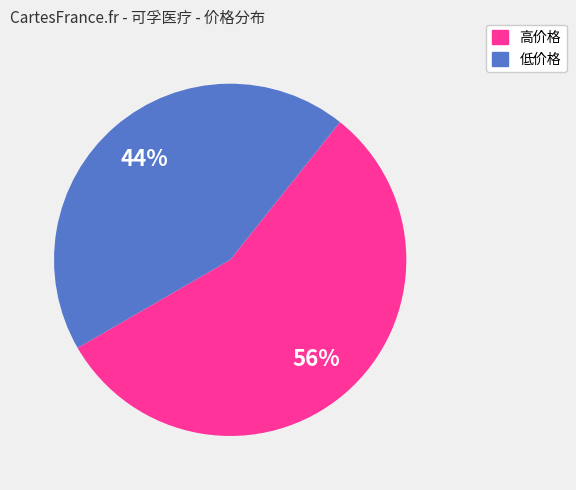

Combined, do 低价格 and 高价格 account for over 50%?

Yes